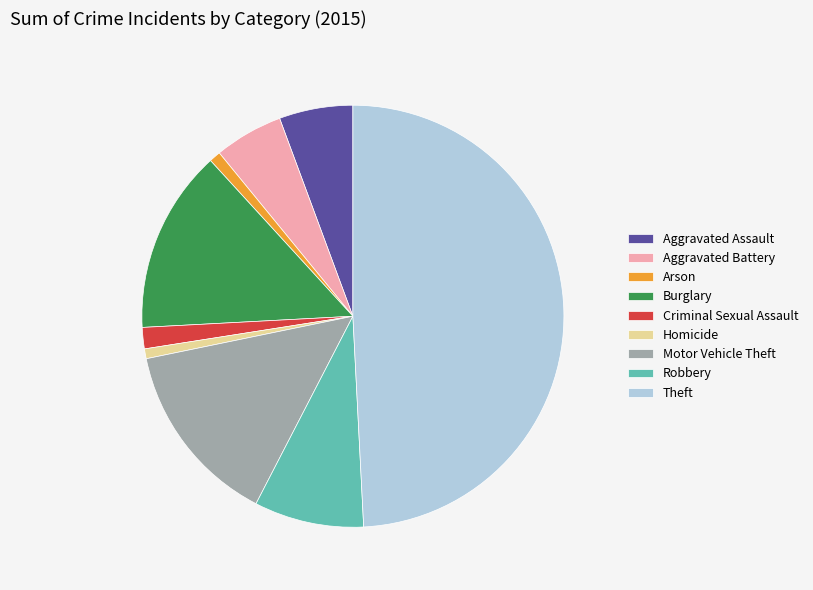

What is the largest slice in the pie chart?

Theft